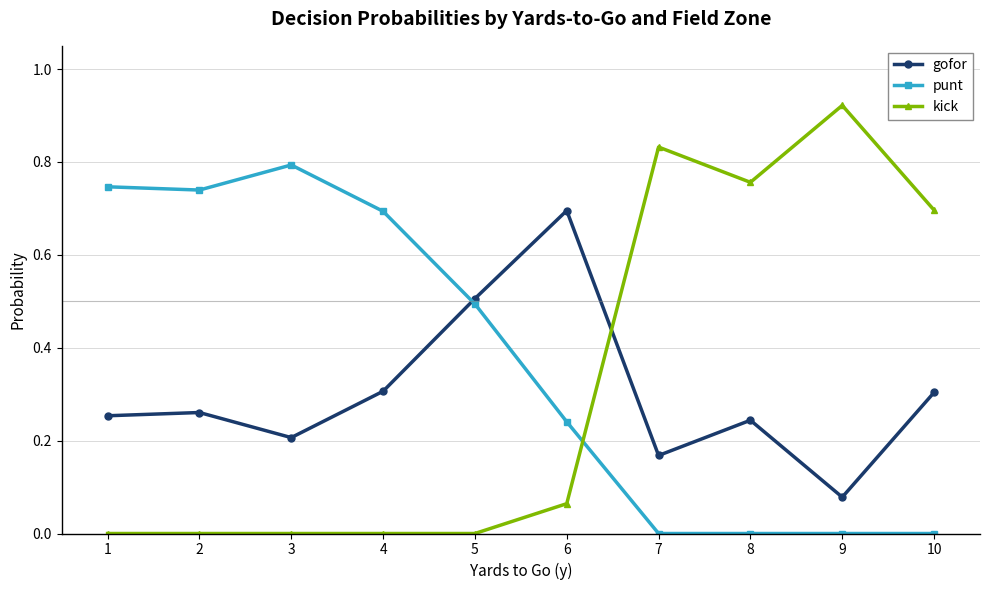

How many categories are shown in the chart?

10